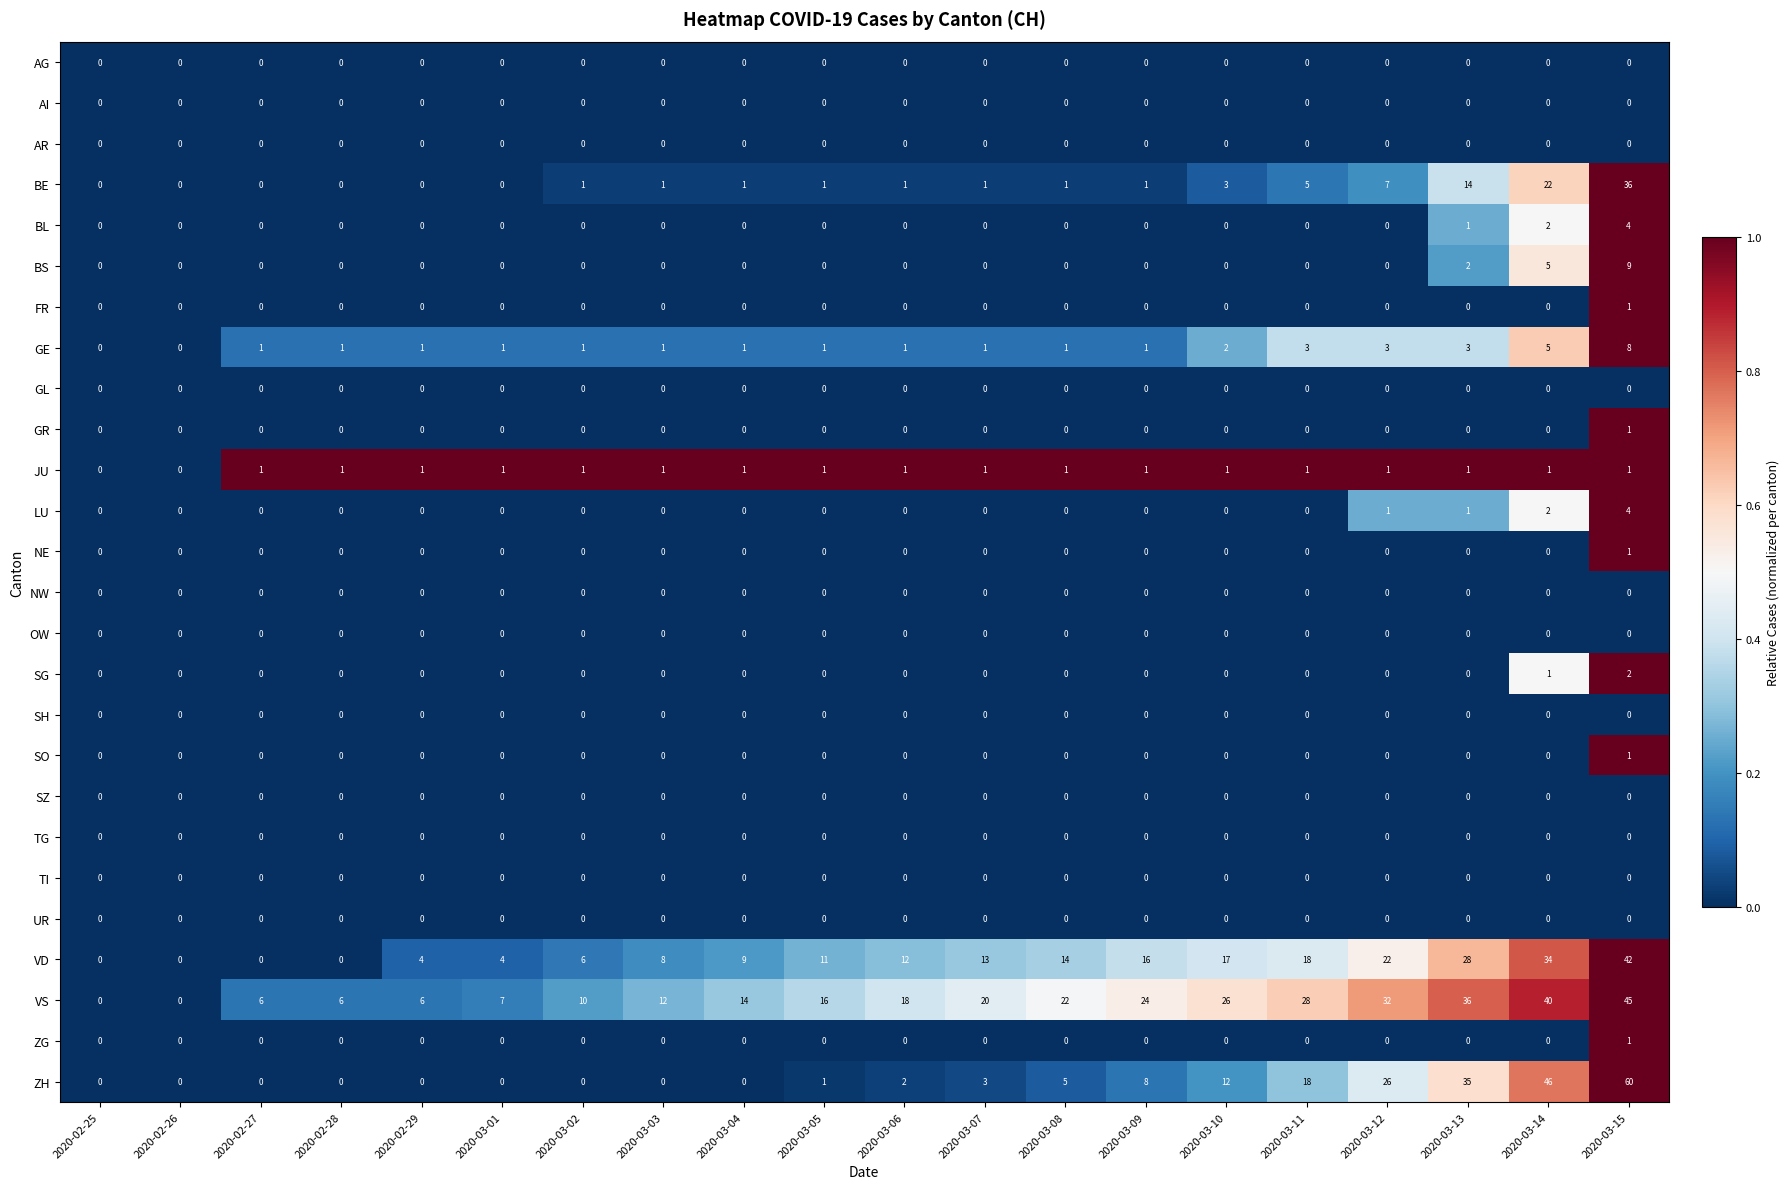

Which series changed the most between 2020-03-07 and 2020-03-13?

ZH